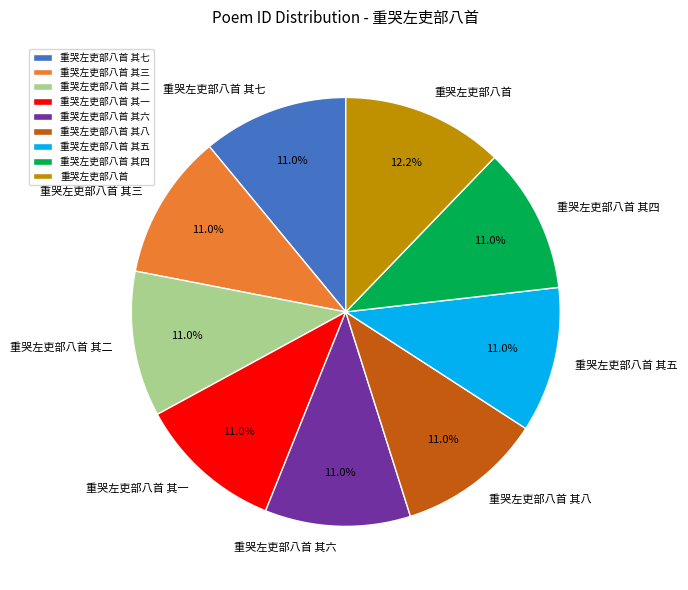

Does 重哭左吏部八首 其八 account for over 50% of the chart?

No